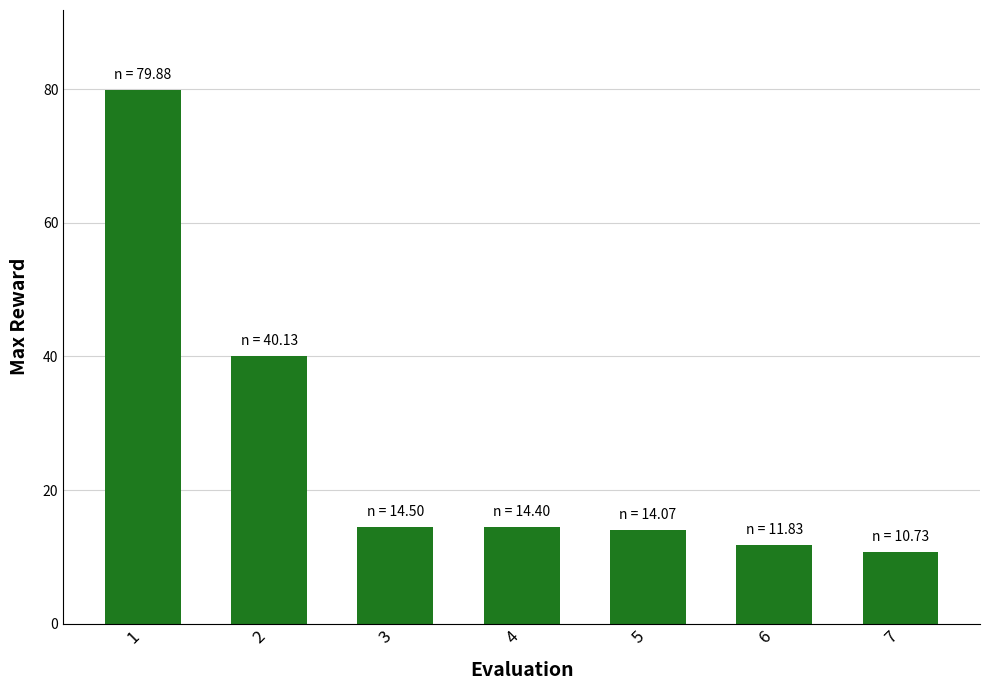

Between 3 and 6, which is larger?

3